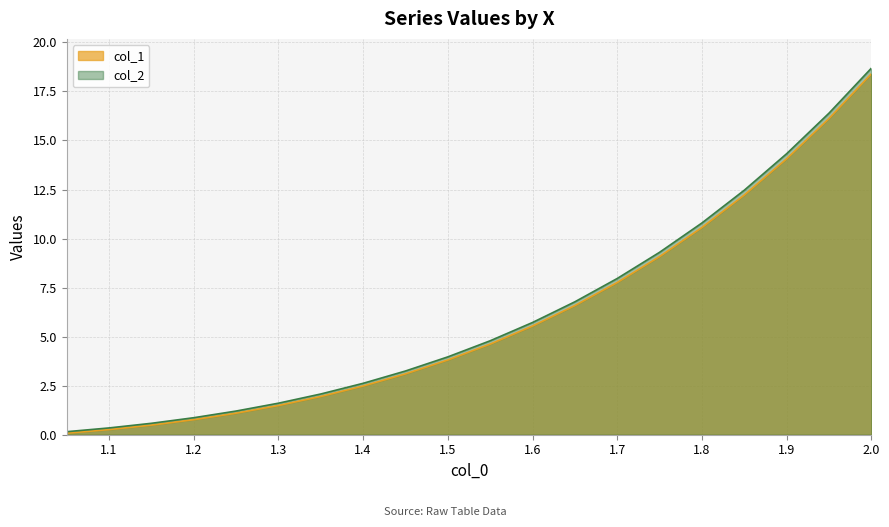

What is the value of the col_2 point at the 12th from the left?

5.7